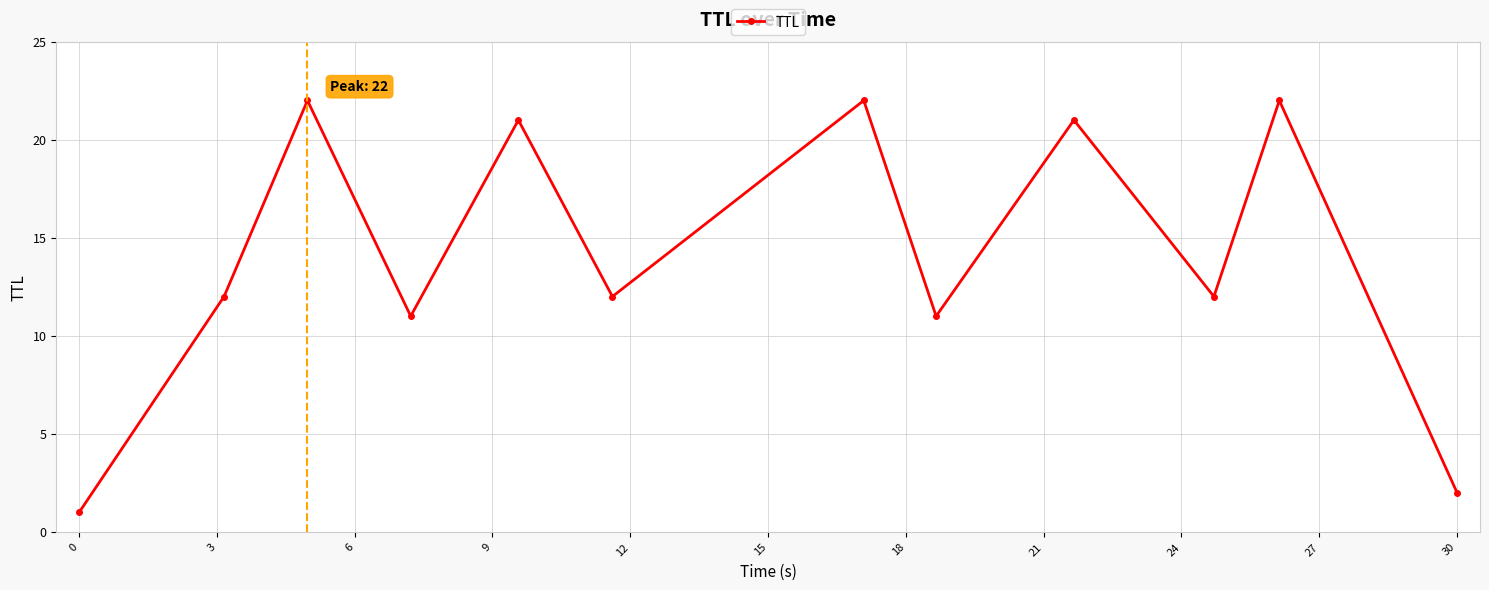

What is the average value?

14